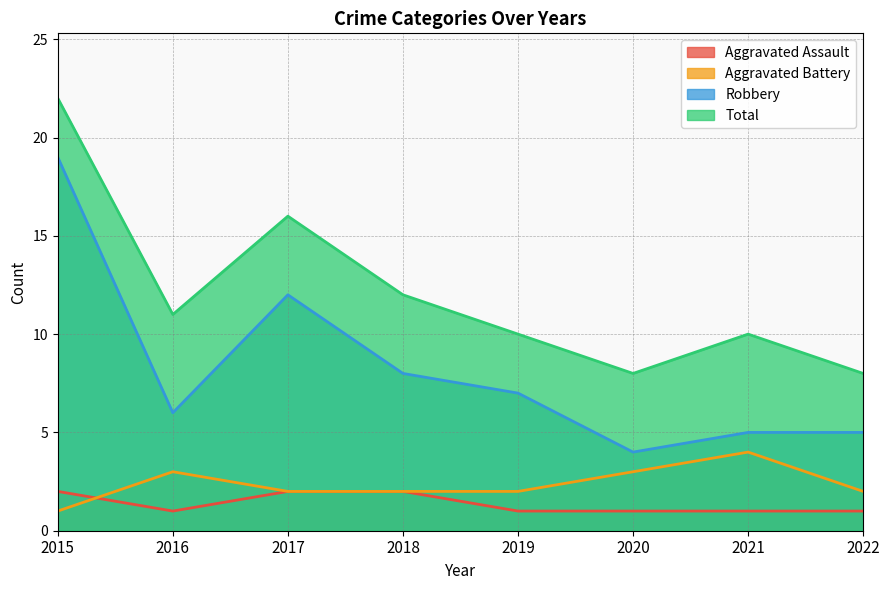

What is the spread (max minus min) of values at 2022?

7